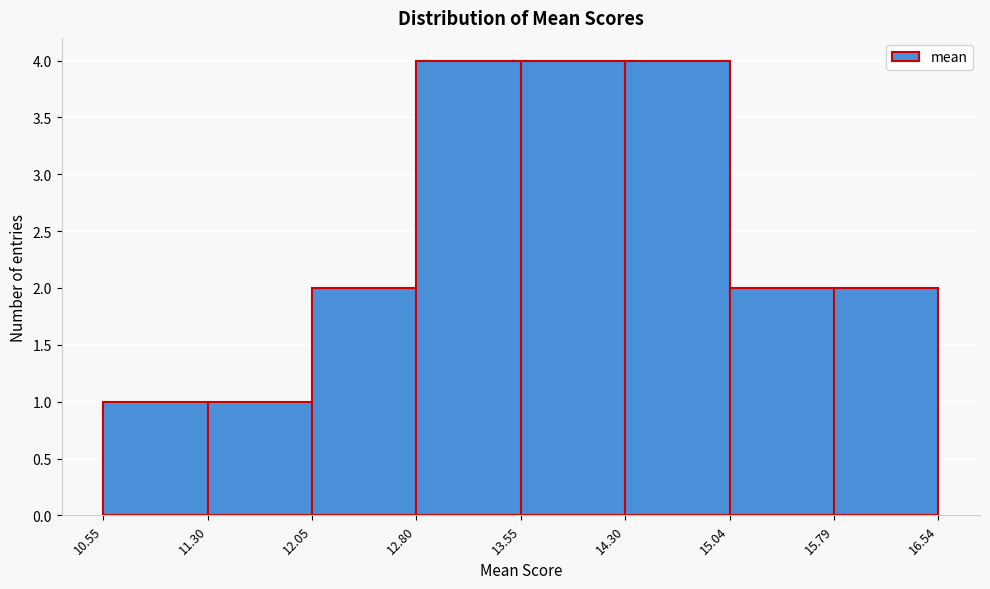

Reading left to right, list every bar in this chart as the range it spans on the x-axis followed by its height. The values are not printed on the chart, so give them approximately, as read against the axis.

10.55 to 11.30: 1
11.30 to 12.05: 1
12.05 to 12.80: 2
12.80 to 13.55: 4
13.55 to 14.30: 4
14.30 to 15.04: 4
15.04 to 15.79: 2
15.79 to 16.54: 2